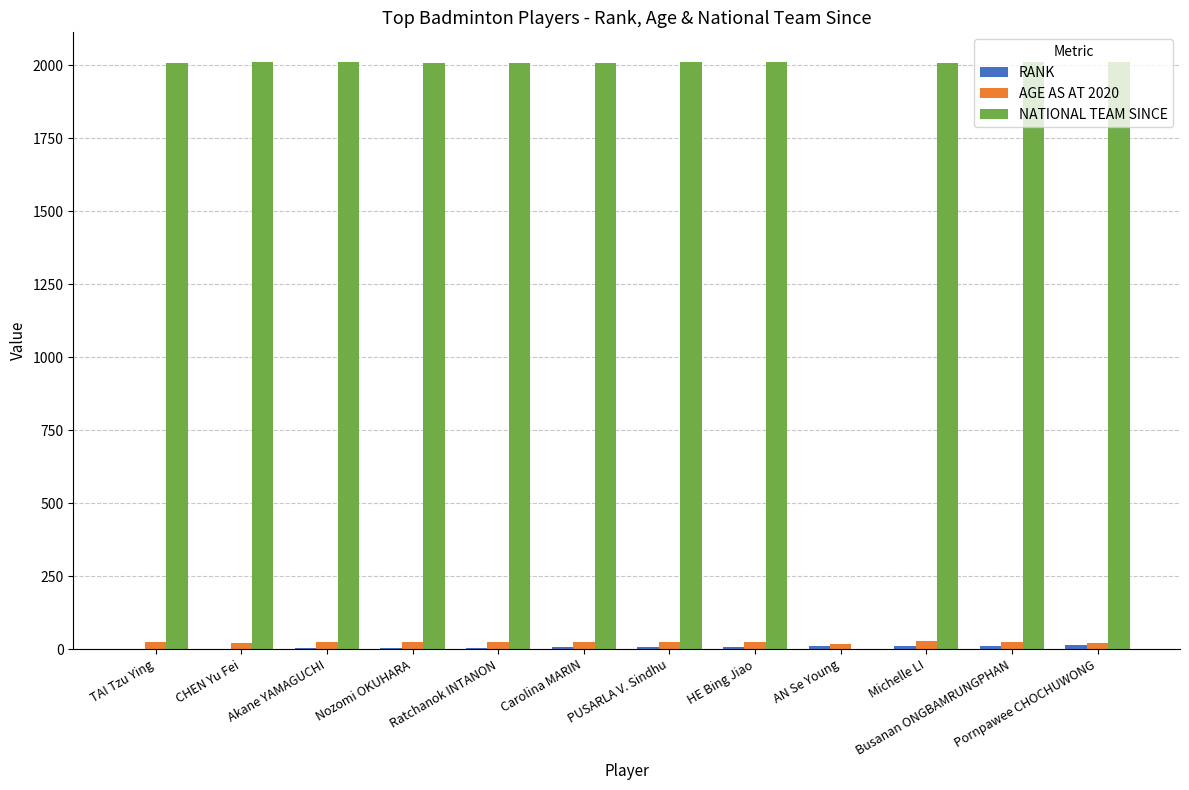

Which series has the largest total across all categories?

NATIONAL TEAM SINCE